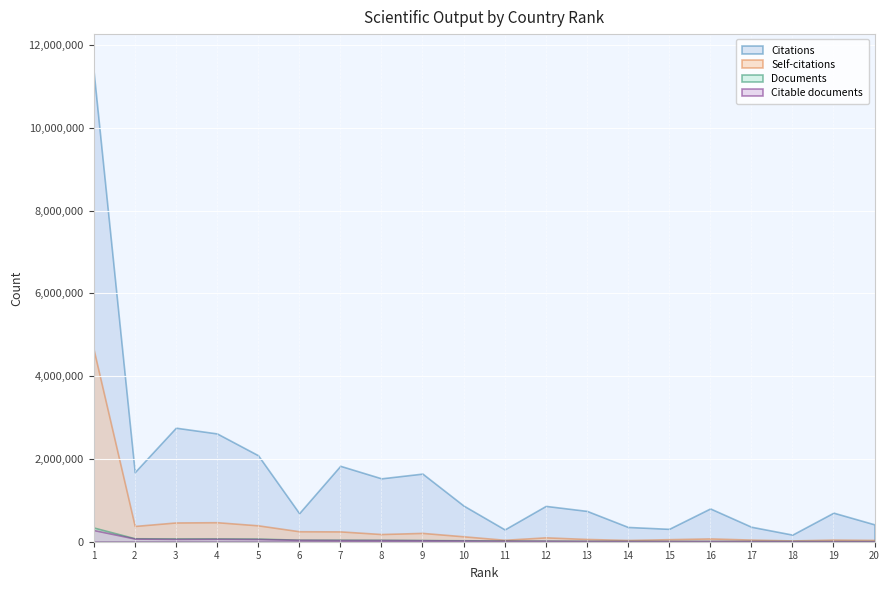

Where is the first local minimum for Citations?

2